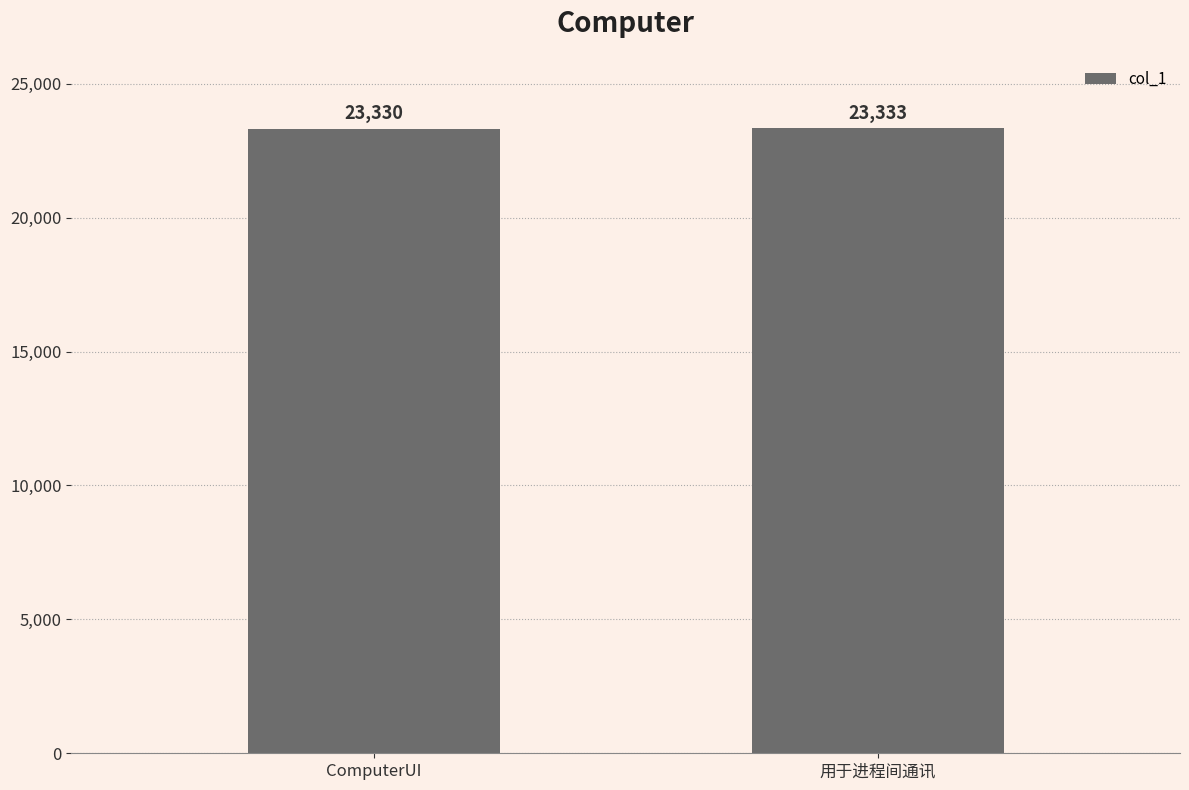

How many categories are shown in the chart?

2